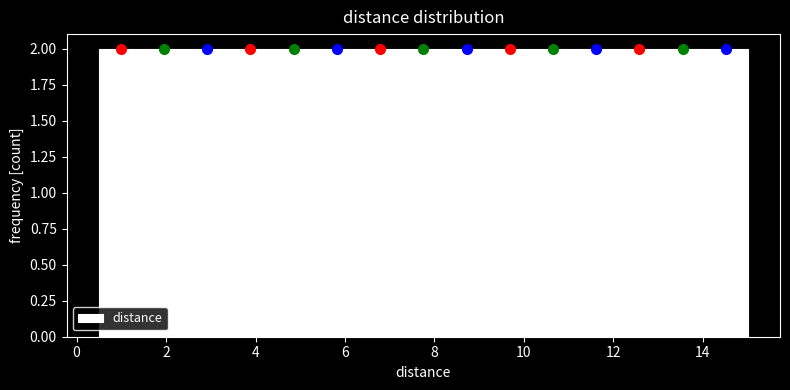

What is the height of the bar covering 1.4 to 2.4 on the x-axis? Neither the bar edges nor the heights are printed on the chart, so give them approximately, as read against the axes.

2